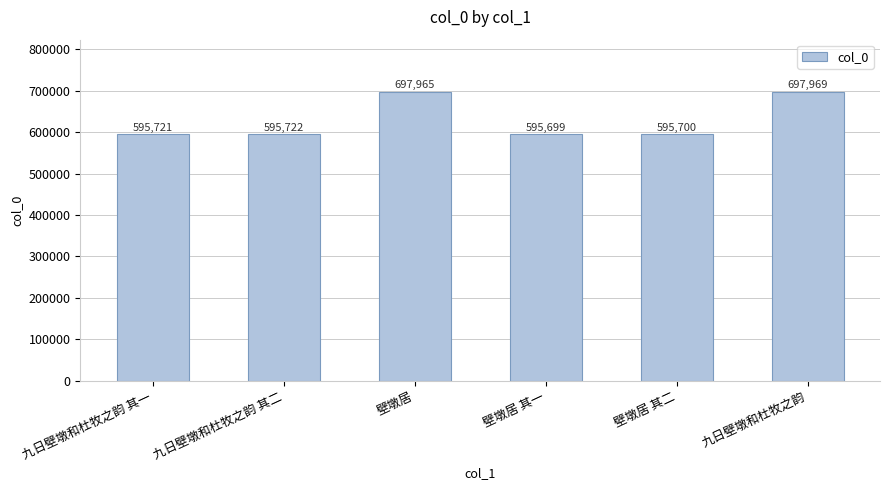

What is the sum of all values?

3778776